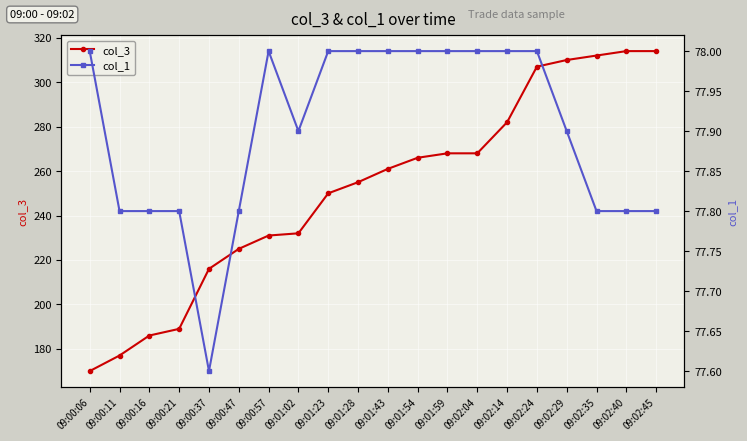

At which label is col_3 closest to 242?

09:01:23